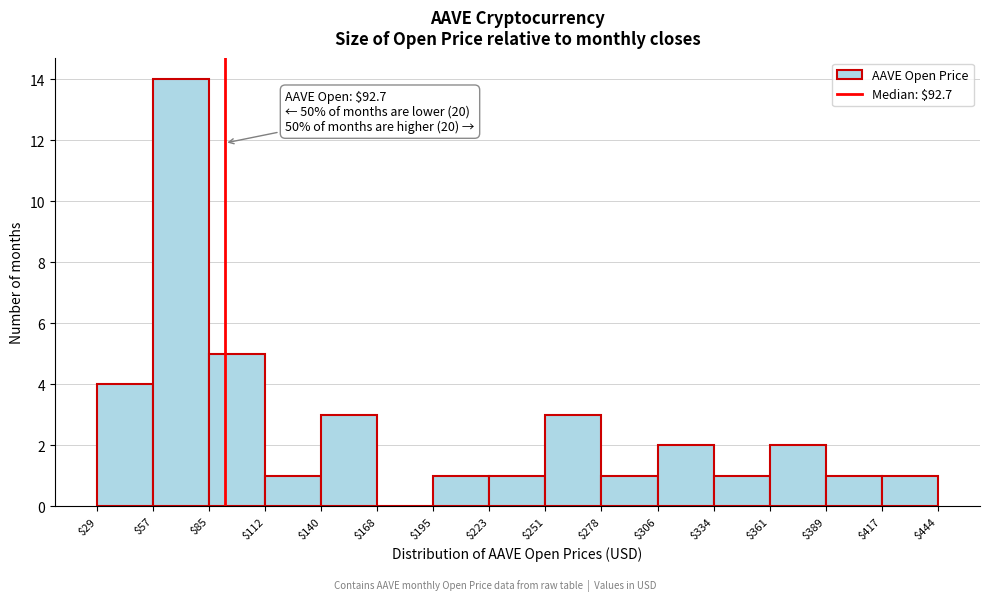

Which range on the x-axis has the tallest bar?

$57 to $85